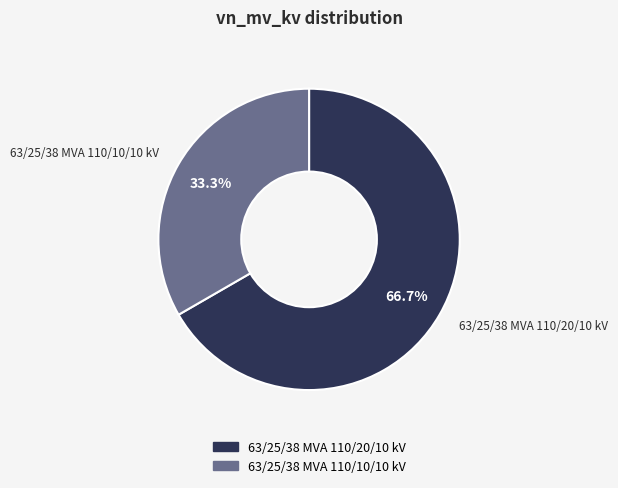

Between 63/25/38 MVA 110/10/10 kV and 63/25/38 MVA 110/20/10 kV, which is larger?

63/25/38 MVA 110/20/10 kV